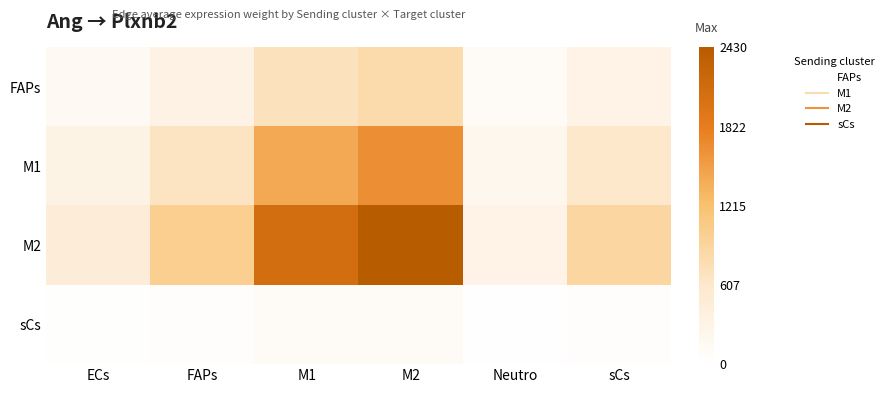

Rank the series by their maximum value, from highest to lowest.

M2, M1, FAPs, sCs